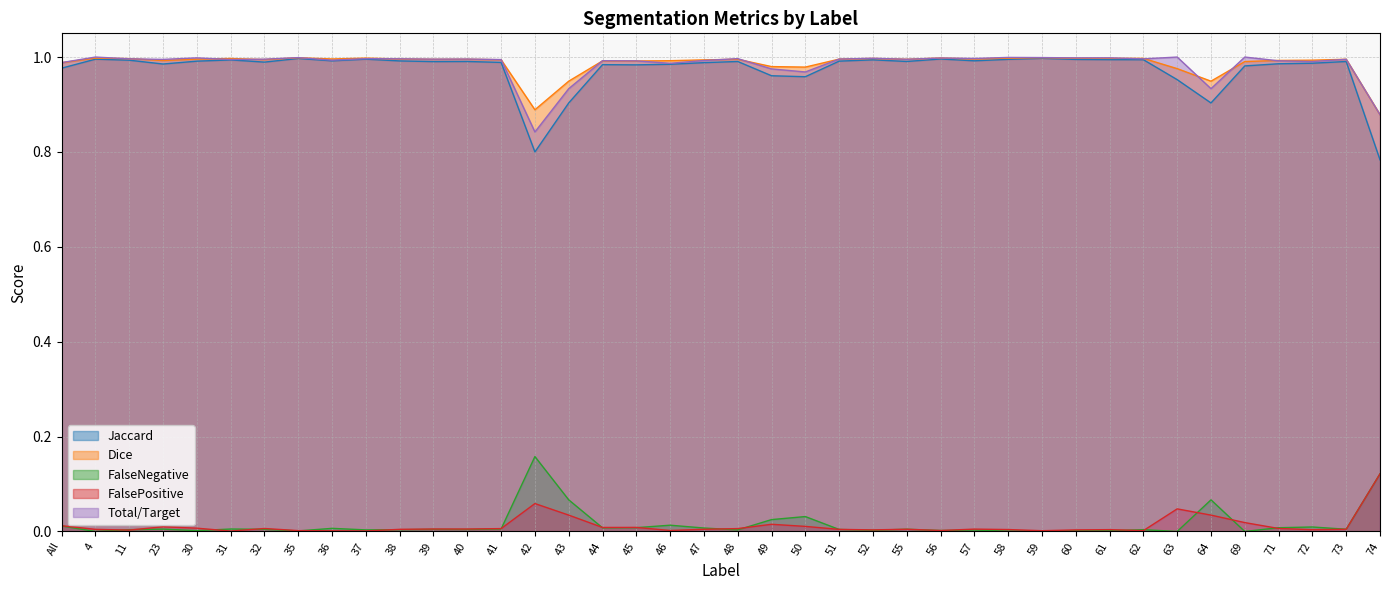

Which label corresponds to the largest value in the chart?

4